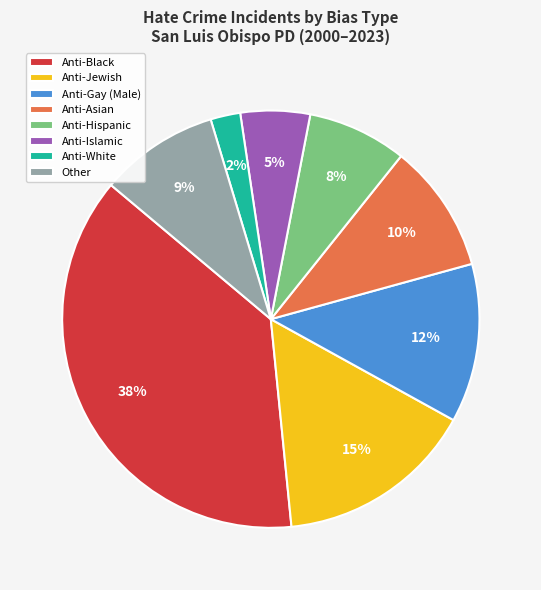

What is the largest slice in the pie chart?

Anti-Black